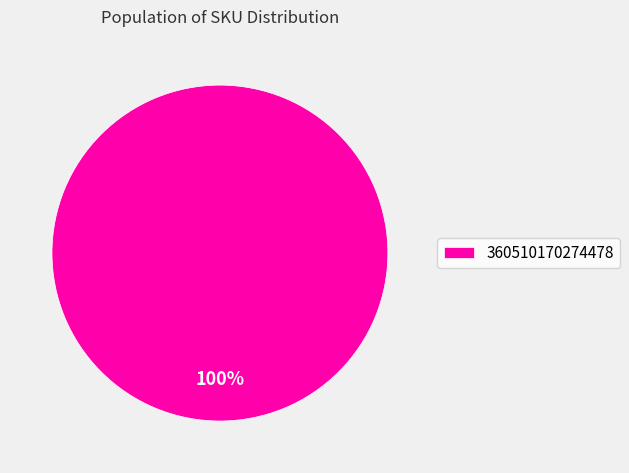

Which category accounts for the majority?

360510170274478